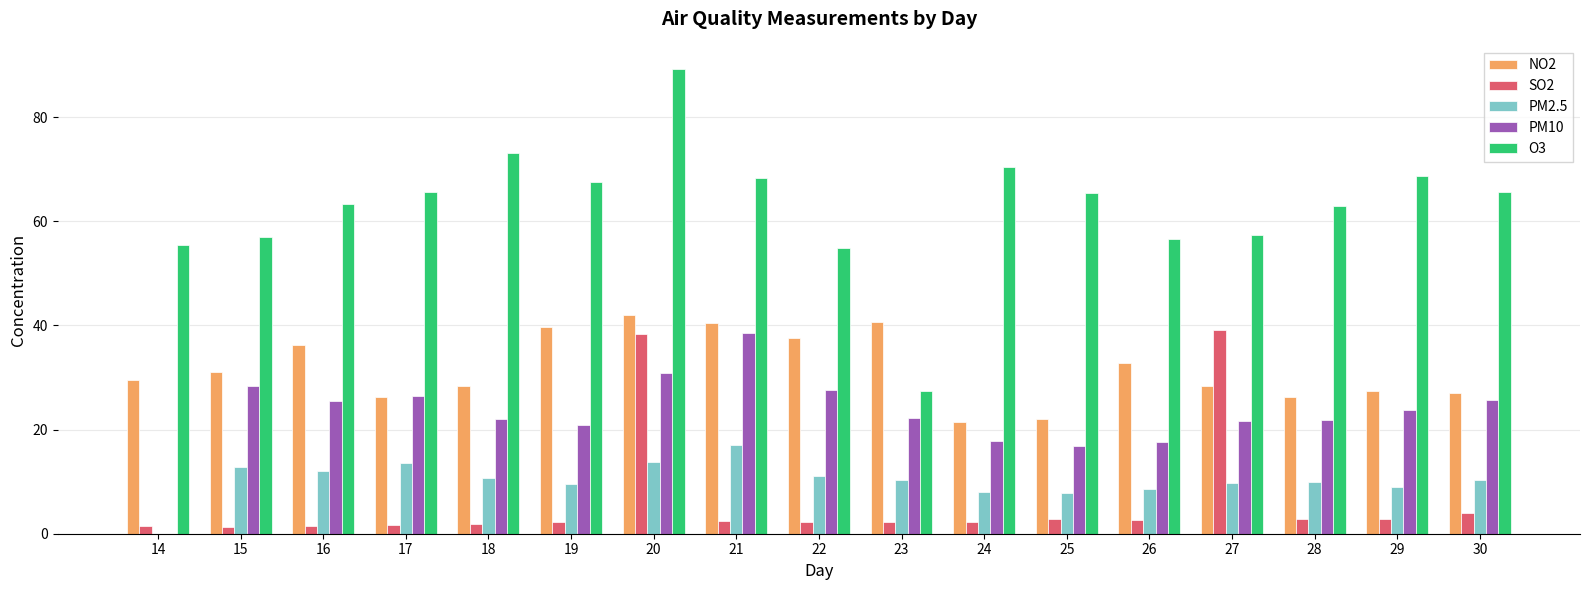

Is the value of NO2 at 20 greater than the value of PM2.5 at 17?

Yes